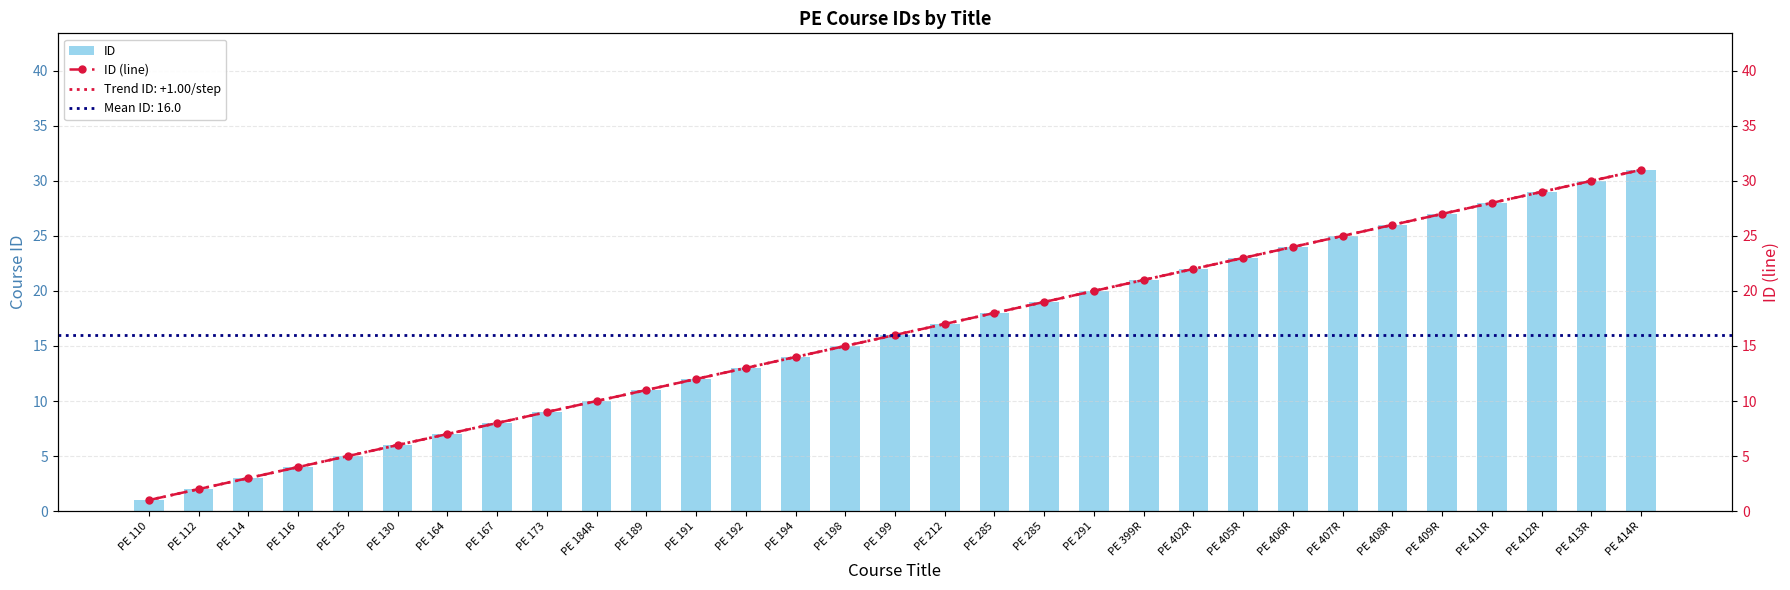

At how many categories does at least one series exceed 20?

11